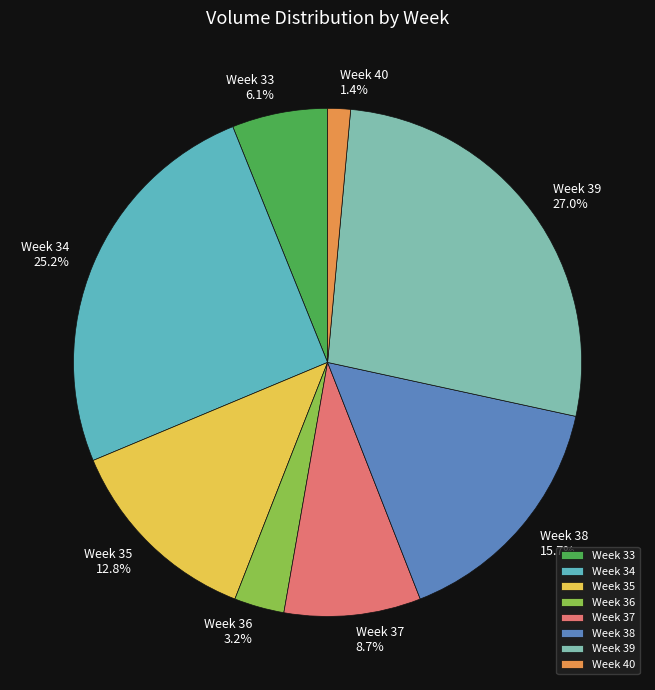

What is the ratio of the value at Week 39 27.0% to the value at Week 37 8.7%?

3.1